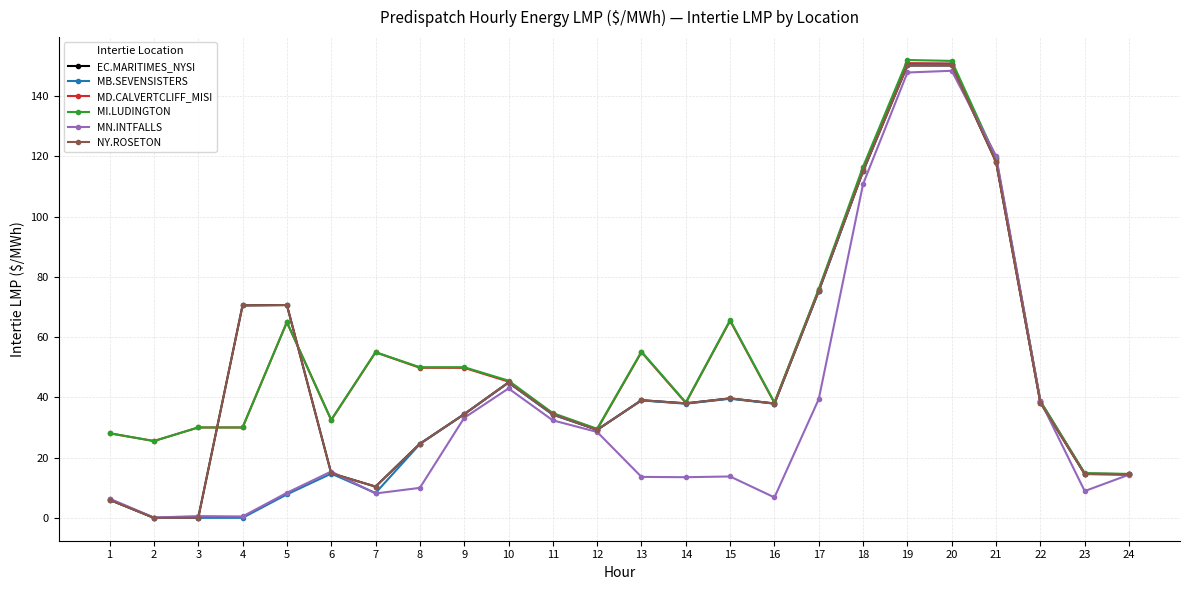

Reading left to right, what are all the values shown in this chart?

EC.MARITIMES_NYSI: 1=6.0	2=0.0	3=0.0	4=70.5	5=70.7	6=14.8	7=10.4	8=24.6	9=34.4	10=45.0	11=34.4	12=29.2	13=39.1	14=38.0	15=39.7	16=38.0	17=75.4	18=115.1	19=150.2	20=150.2	21=118.2	22=38.2	23=14.6	24=14.4
MB.SEVENSISTERS: 1=6.2	2=0.0	3=0.0	4=0.0	5=7.8	6=14.7	7=8.2	8=24.5	9=34.4	10=44.9	11=34.2	12=29.3	13=39.0	14=37.9	15=39.5	16=37.9	17=75.2	18=115.1	19=150.8	20=150.8	21=119.3	22=38.7	23=14.7	24=14.5
MD.CALVERTCLIFF_MISI: 1=28.1	2=25.5	3=30.0	4=30.0	5=64.9	6=32.4	7=55.0	8=49.8	9=49.8	10=45.2	11=34.6	12=29.4	13=55.0	14=38.2	15=65.5	16=38.1	17=75.7	18=115.7	19=150.9	20=150.8	21=118.8	22=38.5	23=14.7	24=14.5
MI.LUDINGTON: 1=28.1	2=25.5	3=30.0	4=30.0	5=65.0	6=32.5	7=55.0	8=50.0	9=50.0	10=45.5	11=34.8	12=29.6	13=55.2	14=38.3	15=65.7	16=38.3	17=76.0	18=116.6	19=152.0	20=151.7	21=119.5	22=38.8	23=14.8	24=14.6
MN.INTFALLS: 1=6.4	2=0.1	3=0.6	4=0.5	5=8.3	6=15.4	7=8.1	8=9.9	9=33.2	10=43.0	11=32.4	12=28.5	13=13.6	14=13.5	15=13.7	16=6.8	17=39.4	18=110.8	19=147.9	20=148.4	21=120.2	22=38.8	23=8.9	24=14.3
NY.ROSETON: 1=6.0	2=0.0	3=0.0	4=70.5	5=70.7	6=14.8	7=10.4	8=24.6	9=34.4	10=45.0	11=34.4	12=29.2	13=39.1	14=38.0	15=39.7	16=38.0	17=75.4	18=115.1	19=150.2	20=150.2	21=118.2	22=38.2	23=14.6	24=14.4